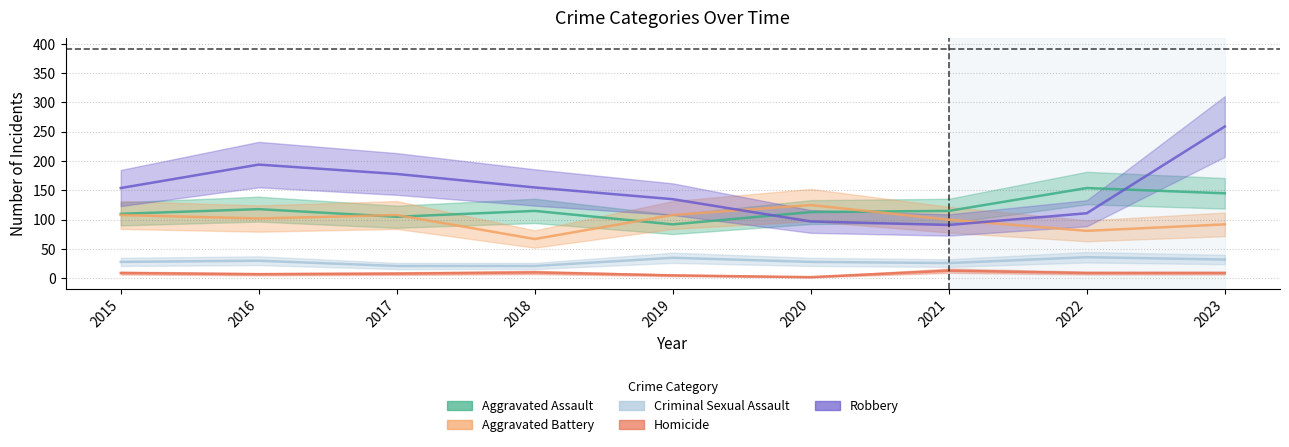

True or false: Aggravated Assault and Criminal Sexual Assault cross at least once.

False